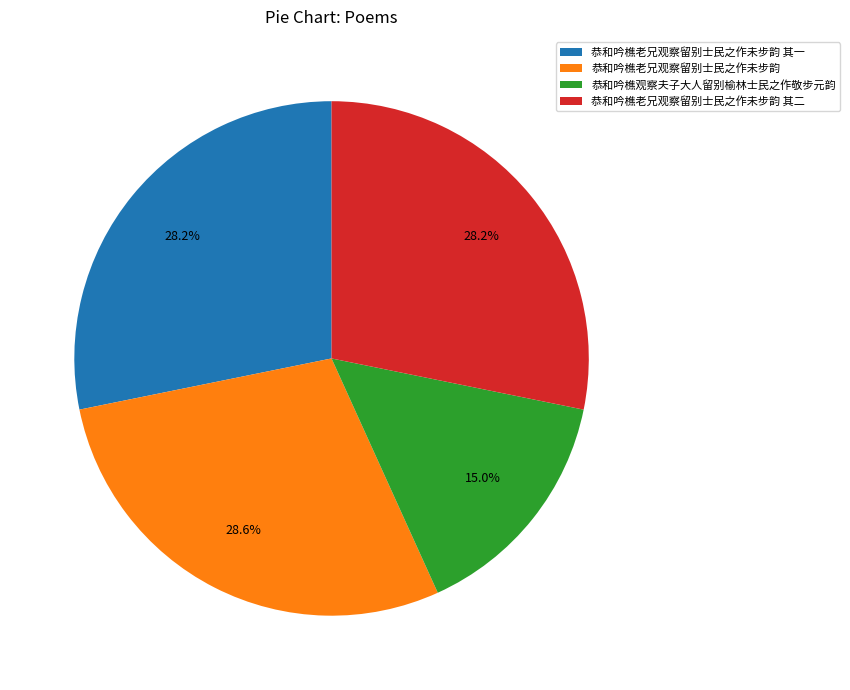

True or false: 恭和吟樵观察夫子大人留别榆林士民之作敬步元韵 accounts for 15% of the total.

True